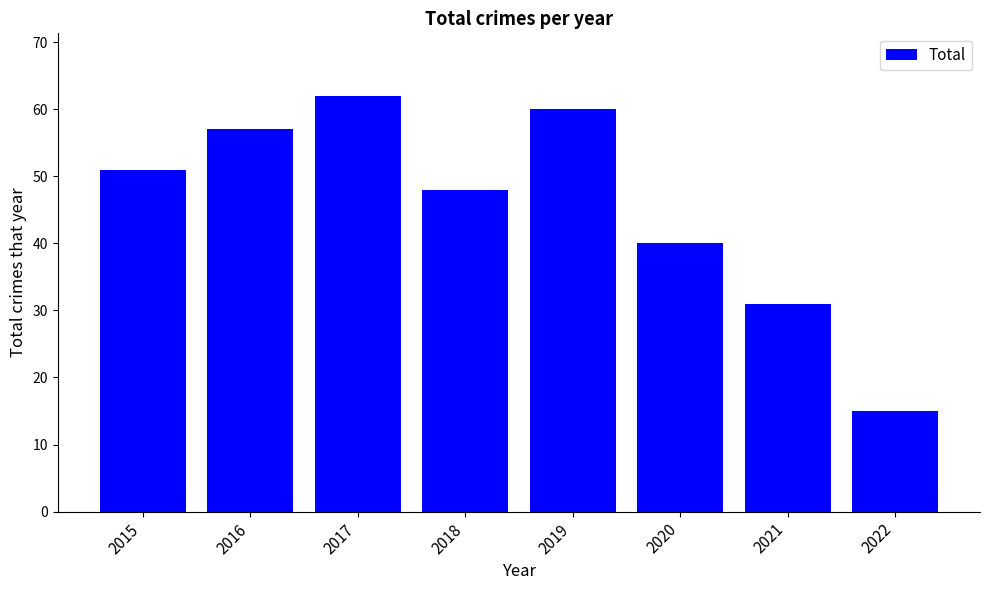

The chart shows a value of 84 at 2018. True or false?

False